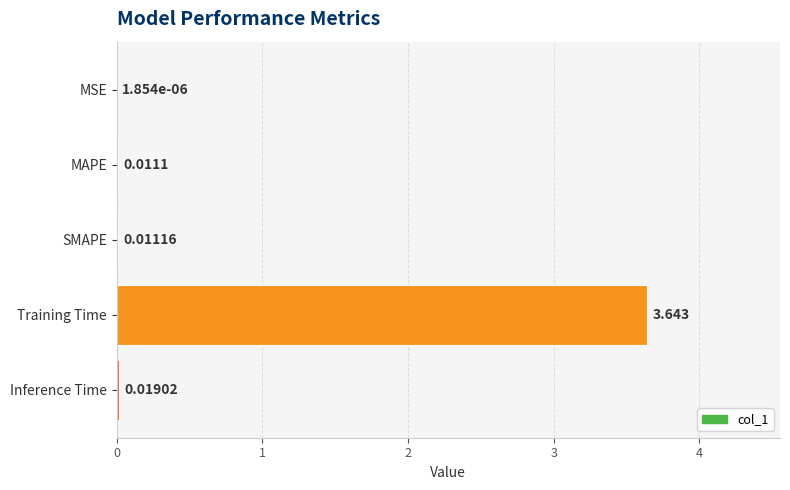

Which has a higher value, Training Time or MAPE?

Training Time